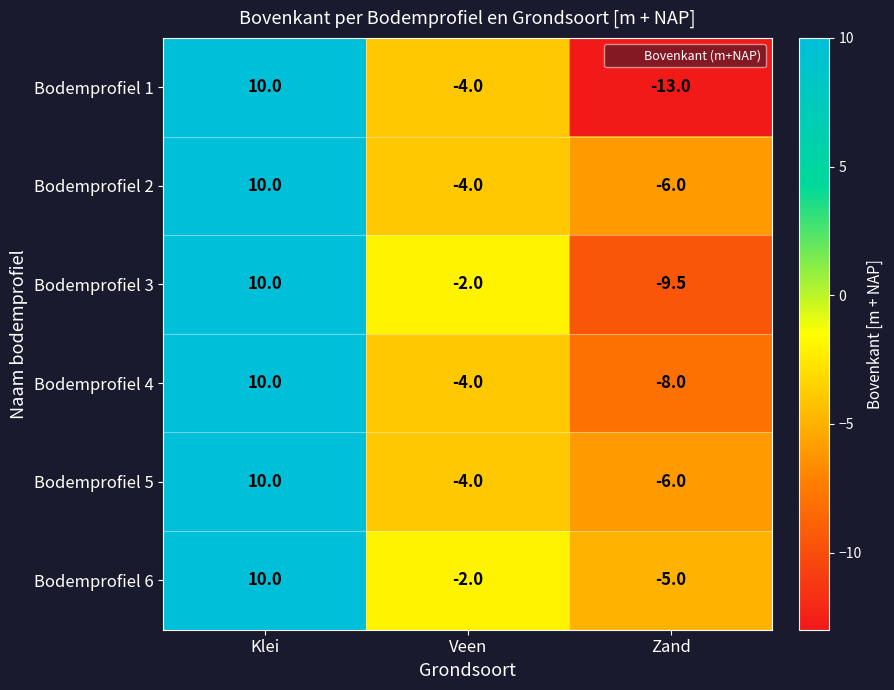

Is it true that Bodemprofiel 4 equals -11.9 at Zand?

False